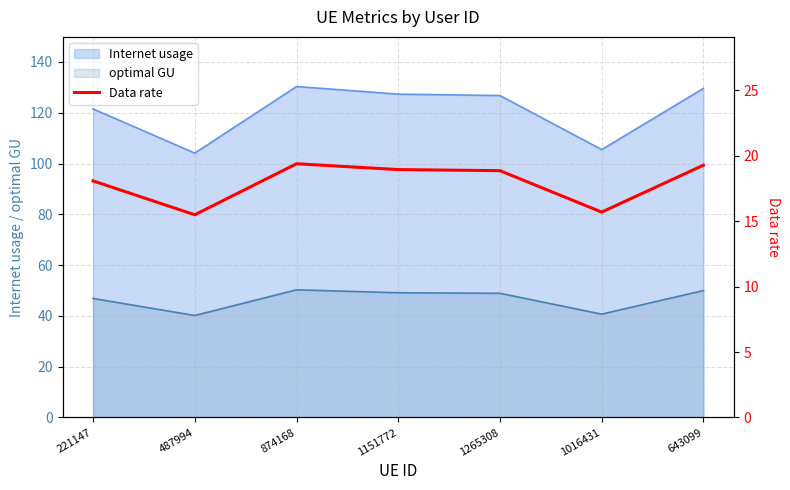

What is the minimum value shown in the chart?

15.5